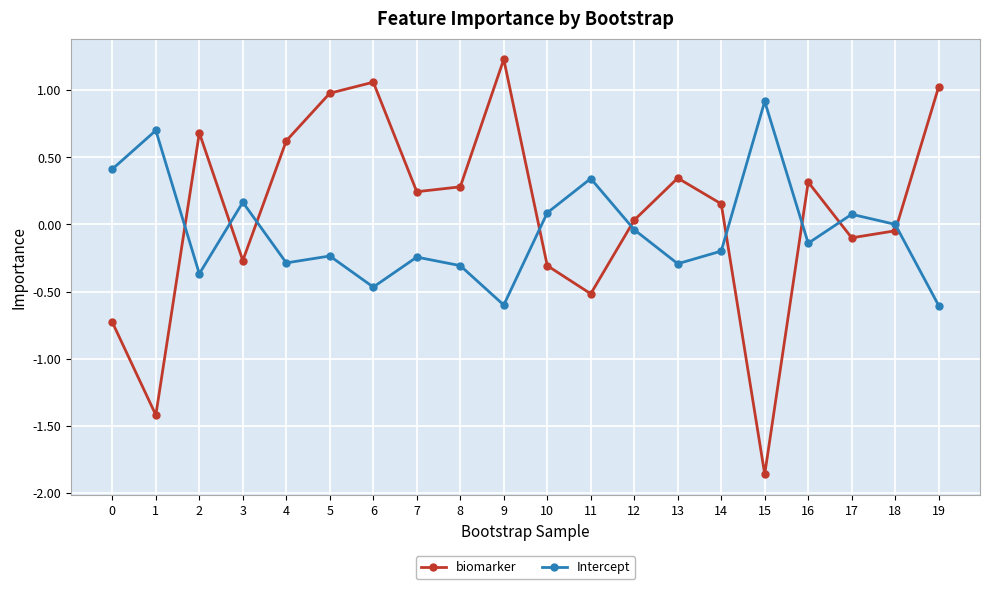

At which category does biomarker reach its first local peak?

2